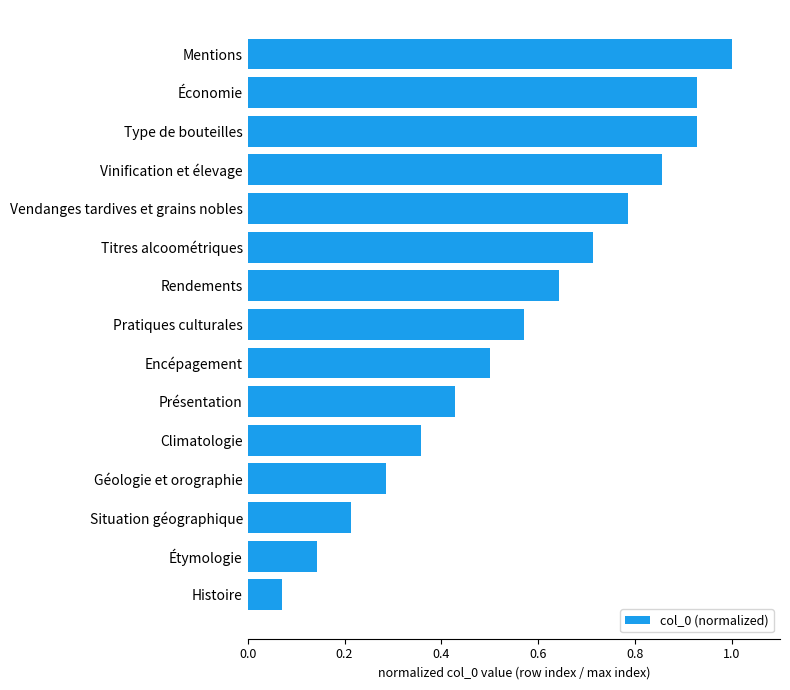

What is the change in value from Type de bouteilles to Mentions?

+0.1